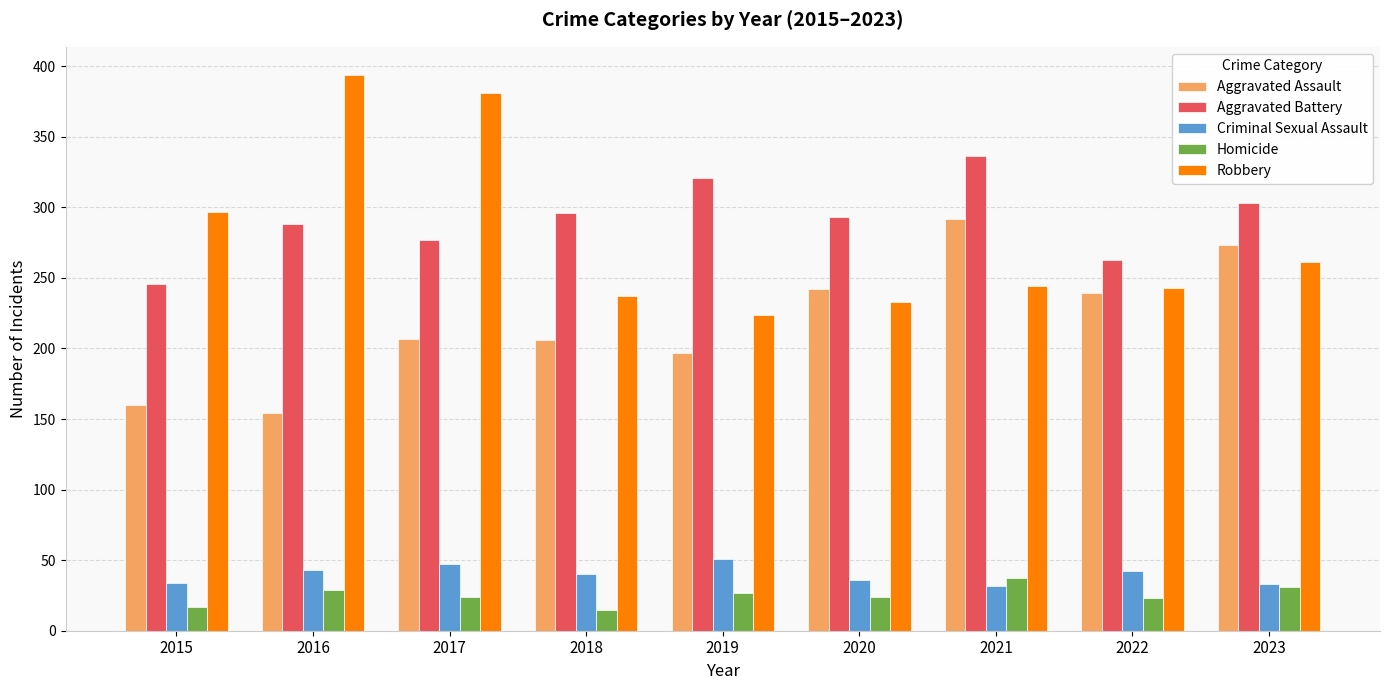

At 2018, list the series in order from largest to smallest.

Aggravated Battery, Robbery, Aggravated Assault, Criminal Sexual Assault, Homicide